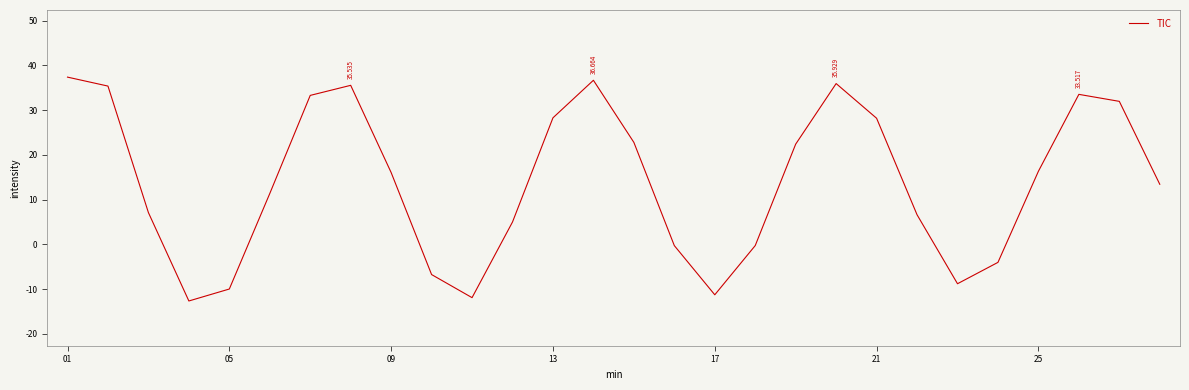

How many lines are shown in the chart?

1